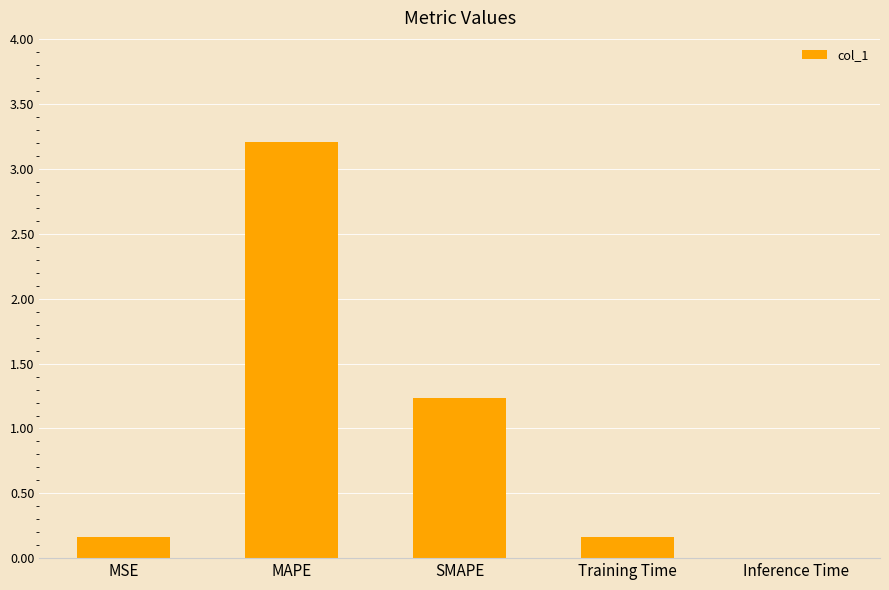

How many data points does each series have?

5